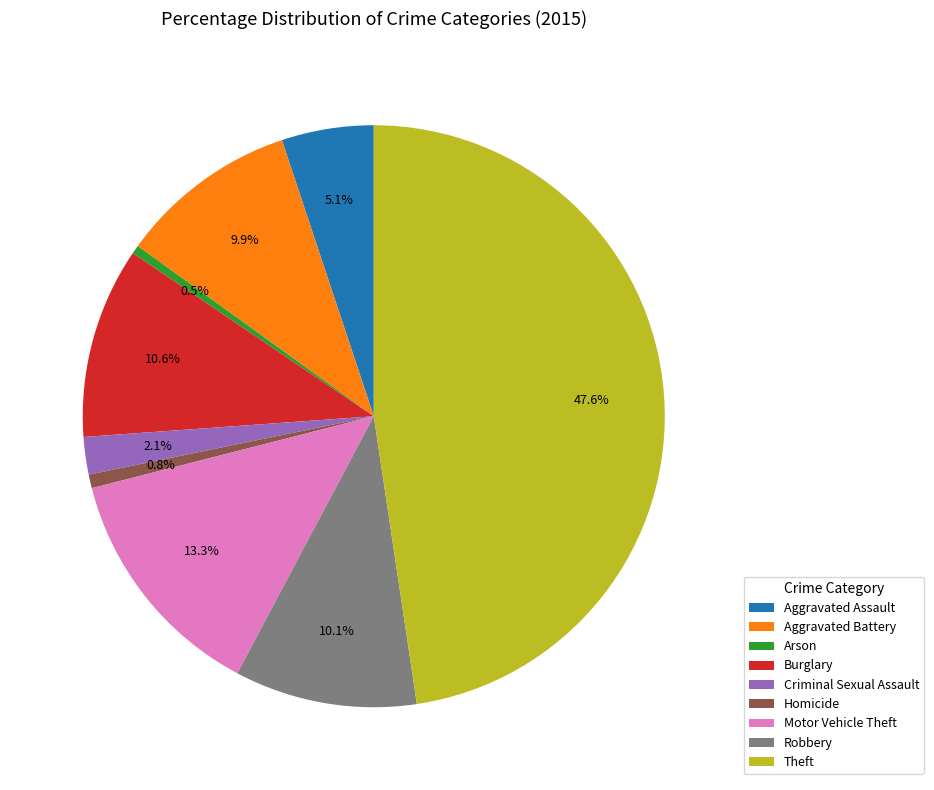

Count the number of slices in the pie.

9